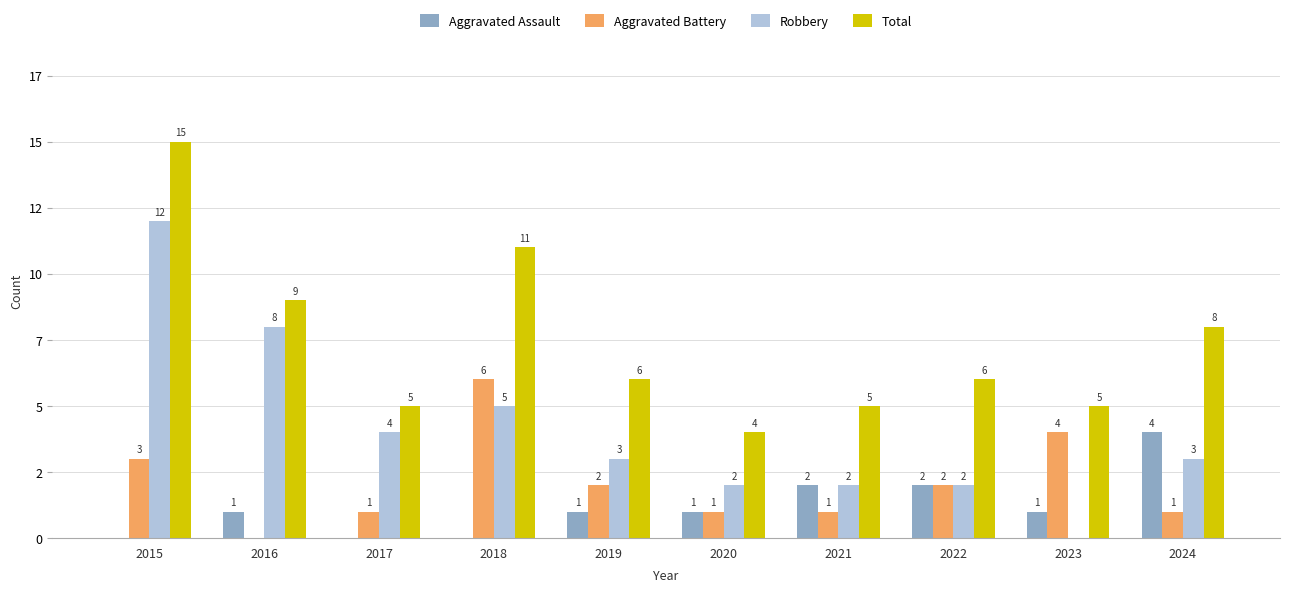

Reading left to right, what are all the values shown in this chart?

Aggravated Assault: 2015=0	2016=1	2017=0	2018=0	2019=1	2020=1	2021=2	2022=2	2023=1	2024=4
Aggravated Battery: 2015=3	2016=0	2017=1	2018=6	2019=2	2020=1	2021=1	2022=2	2023=4	2024=1
Robbery: 2015=12	2016=8	2017=4	2018=5	2019=3	2020=2	2021=2	2022=2	2023=0	2024=3
Total: 2015=15	2016=9	2017=5	2018=11	2019=6	2020=4	2021=5	2022=6	2023=5	2024=8